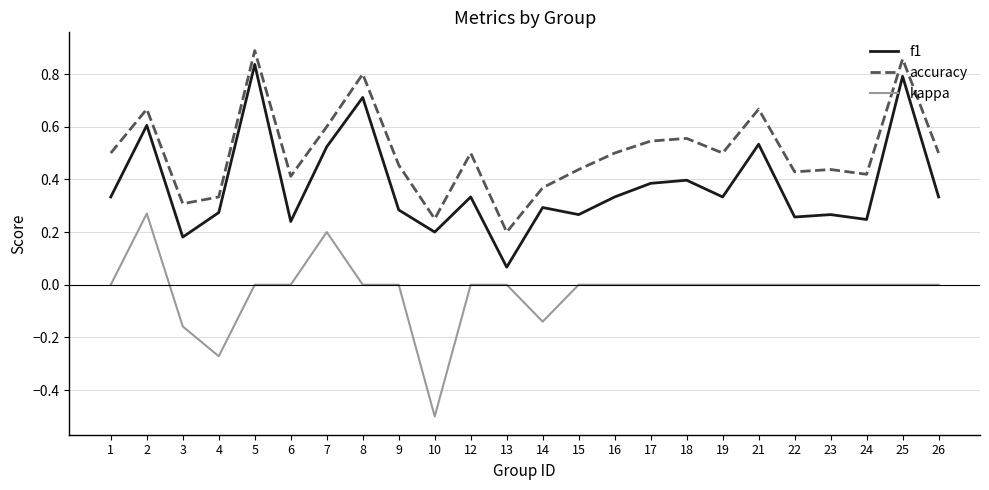

True or false: kappa and f1 cross at least once.

False